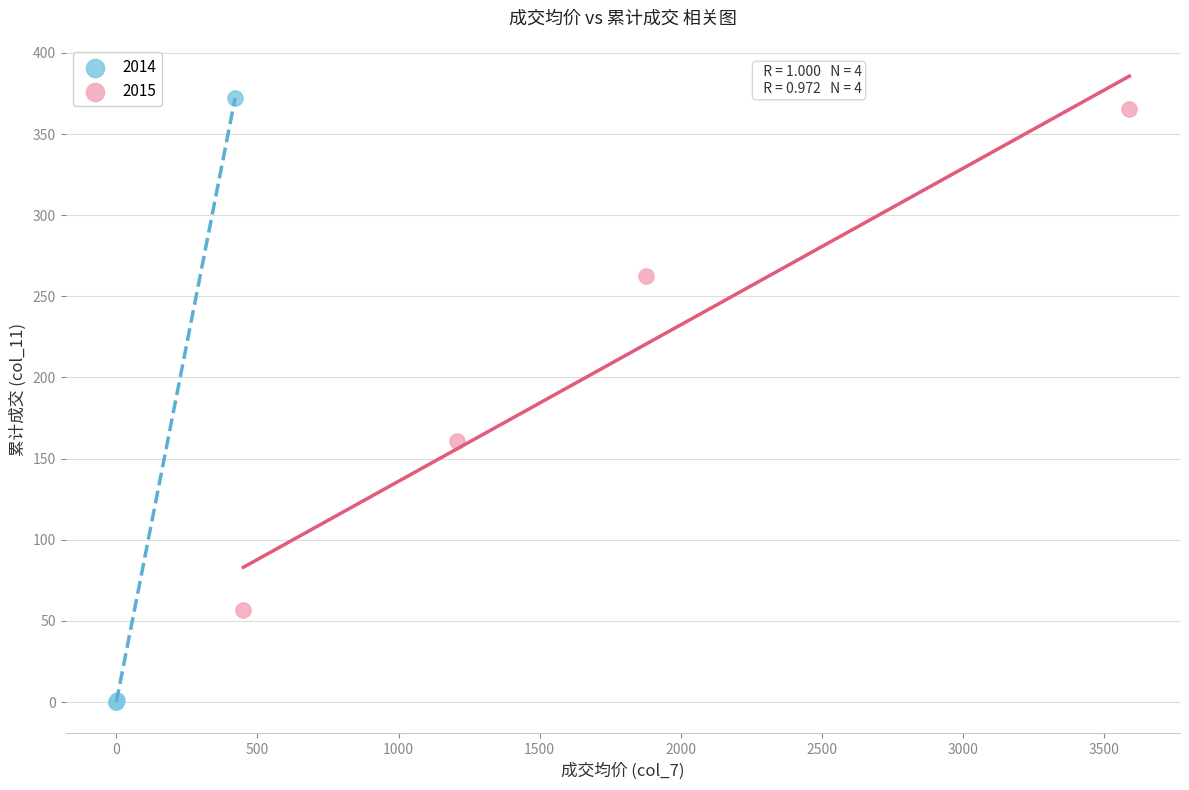

Which series contains the lowest Y value?

2014